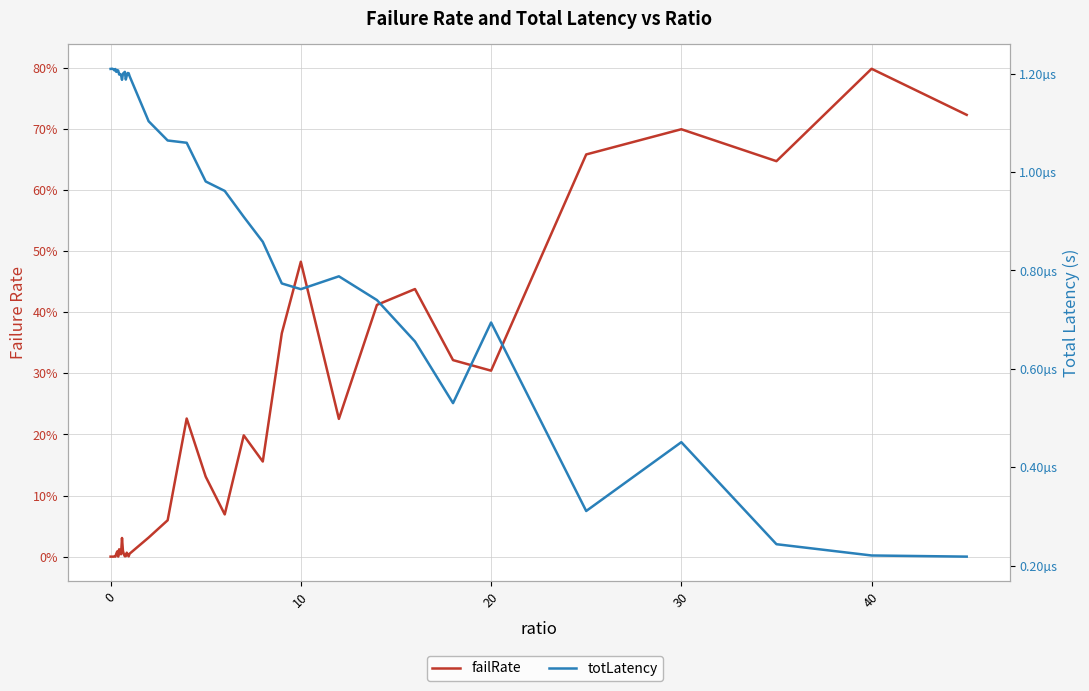

True or false: failRate has more than 2 interior local peaks.

True